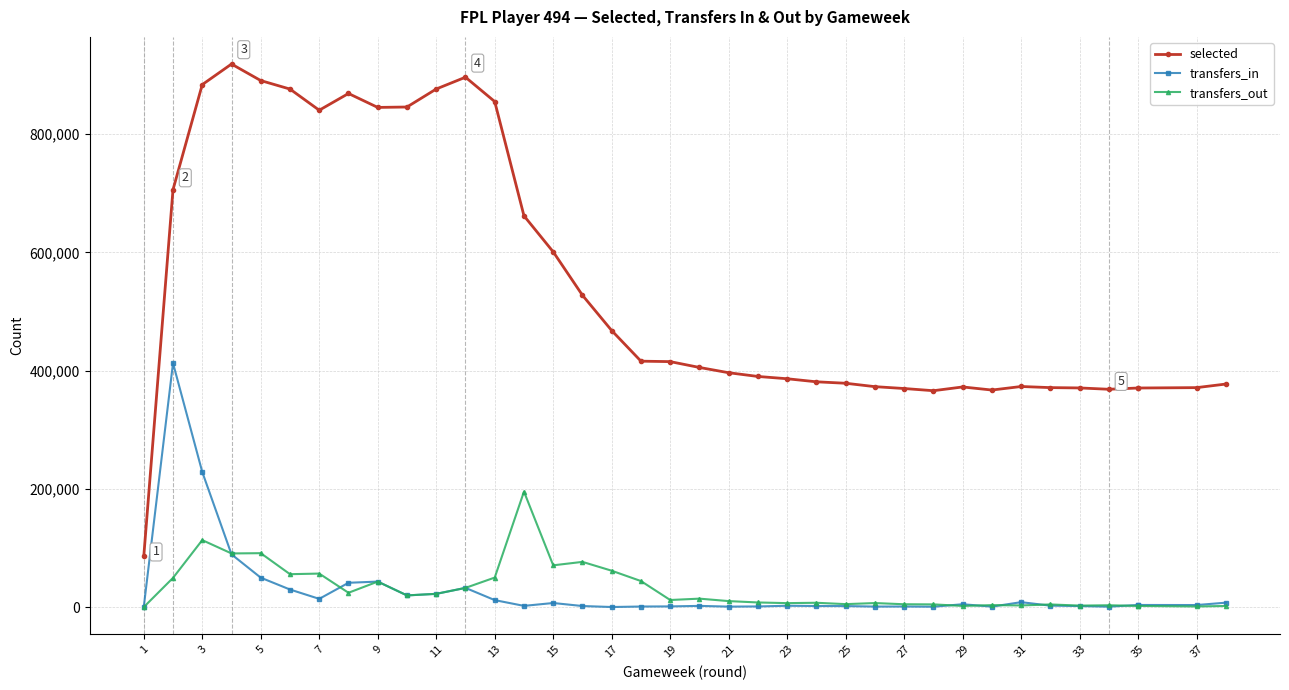

How many lines are shown in the chart?

3